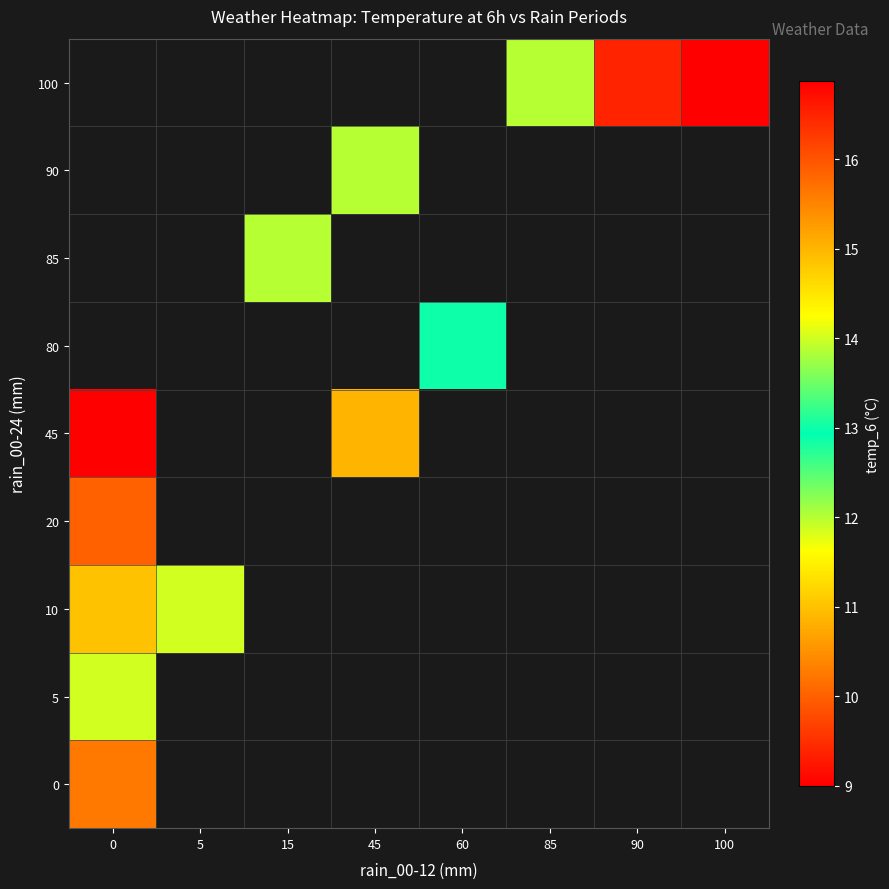

At how many categories does at least one series exceed 14?

3